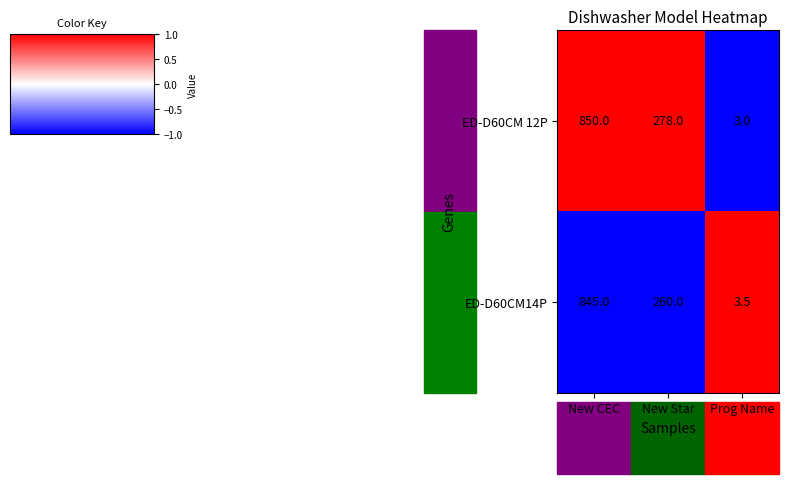

List the series in order of their peak value, lowest first.

ED-D60CM14P, ED-D60CM 12P